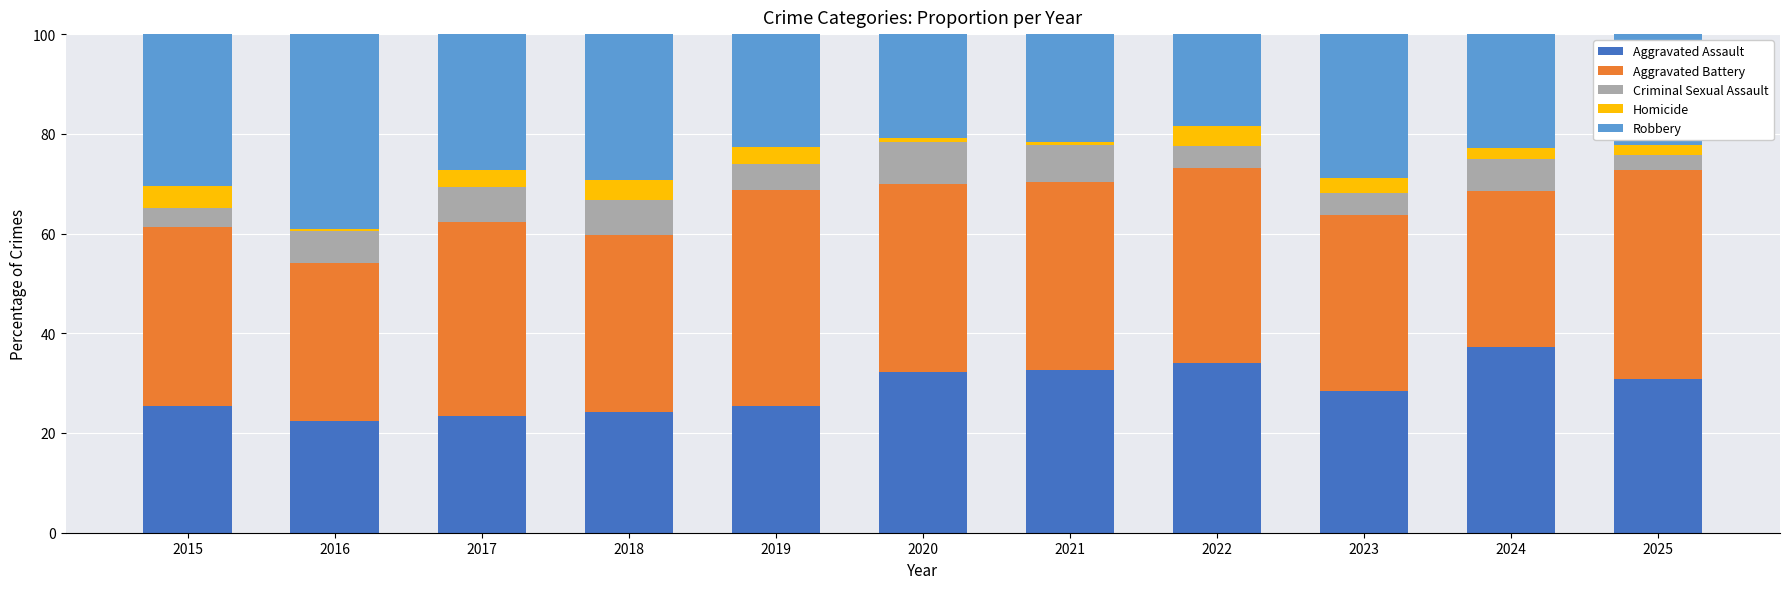

True or false: Aggravated Assault has a value of 13.4 at 2017.

False